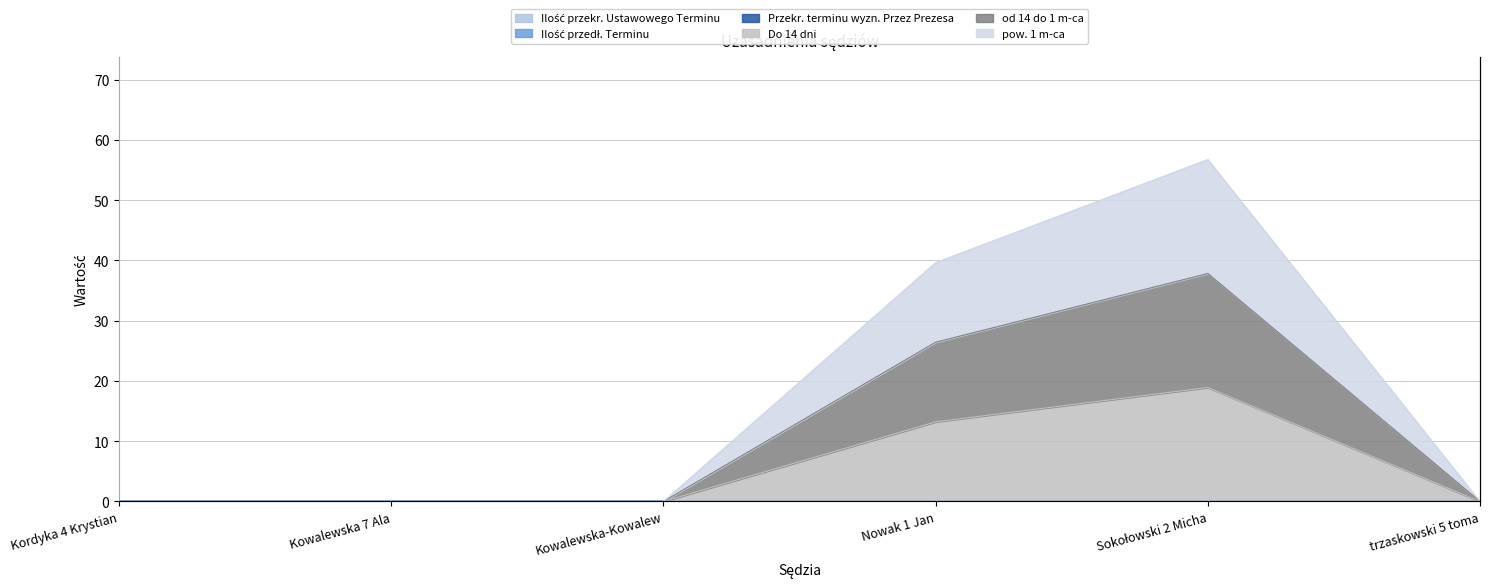

How many interior local peaks does the pow. 1 m-ca series have?

1